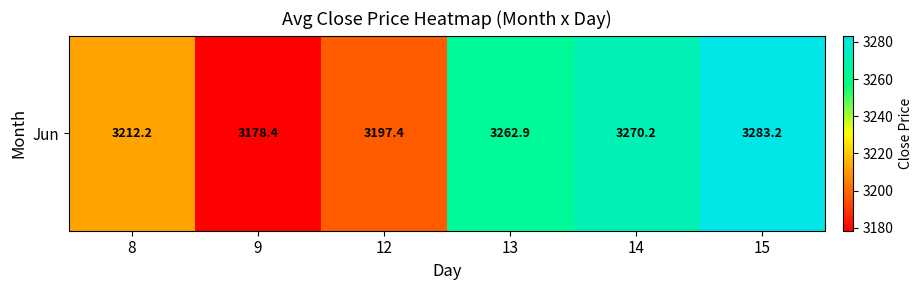

Approximately how many times larger is the value at 9 compared to 12?

1.0